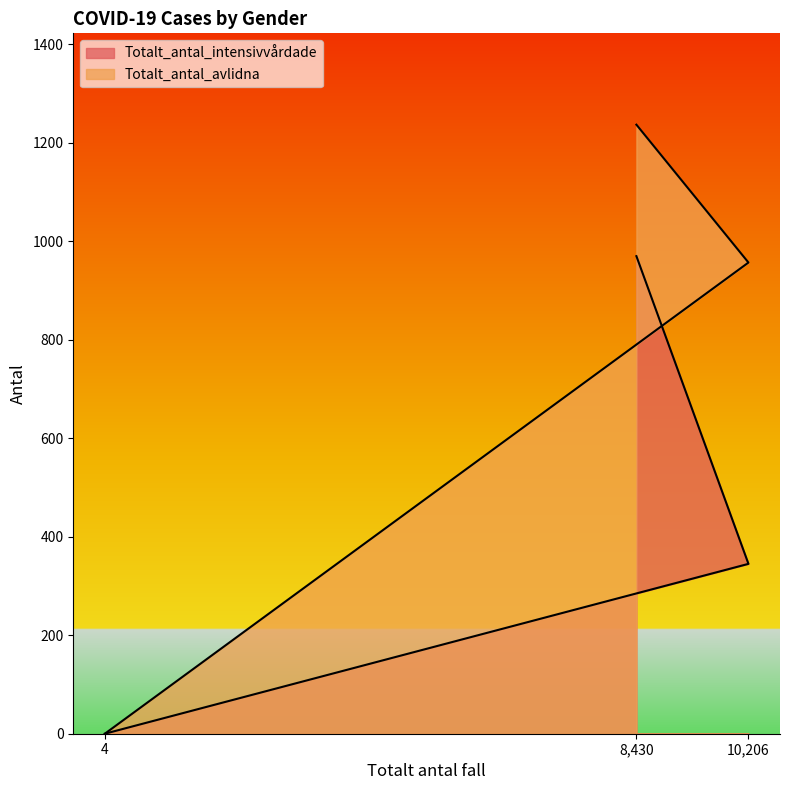

Reading left to right, what are all the values shown in this chart?

Totalt_antal_intensivvårdade: 4=0	8,430=970	10,206=345
Totalt_antal_avlidna: 4=0	8,430=1237	10,206=957